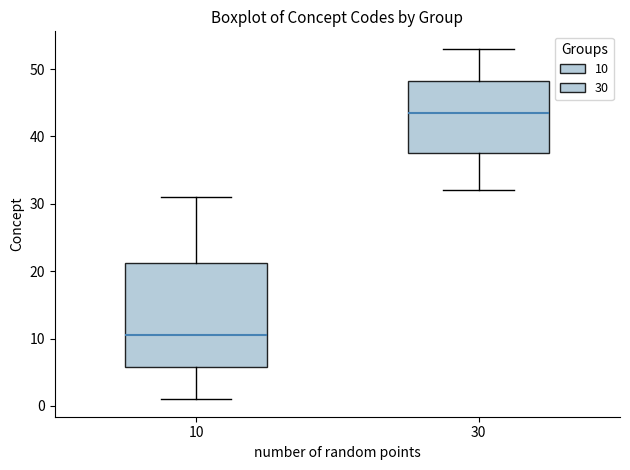

Reading left to right, transcribe this box plot: for each box, give where its median line is, the range the box spans, and where its two whiskers end, as read against the y-axis. The values are not printed on the chart, so give them approximately, as read against the axis.

10: median 11, box 6 to 21, whiskers 1 to 31
30: median 44, box 38 to 48, whiskers 32 to 53